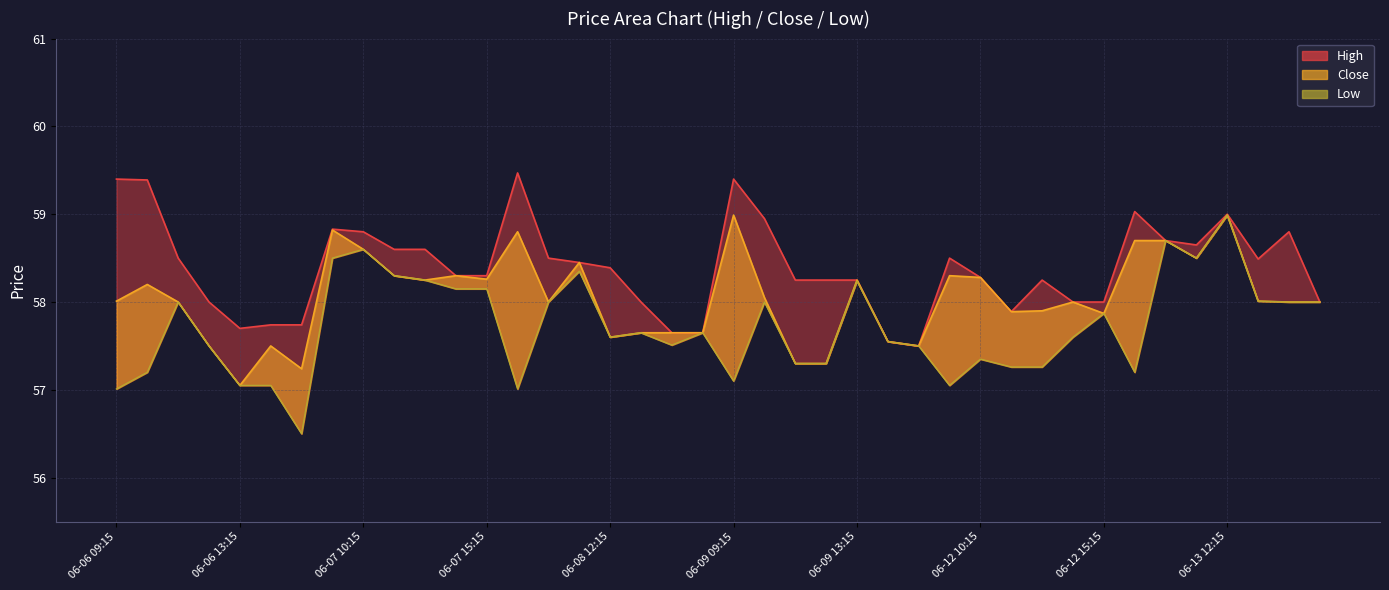

Reading left to right, transcribe all the data shown in this chart.

High: 06-06 09:15=59.4	06-06 10:15=59.4	06-06 11:15=58.5	06-06 12:15=58.0	06-06 13:15=57.7	06-06 14:15=57.7	06-06 15:15=57.7	06-07 09:15=58.8	06-07 10:15=58.8	06-07 12:15=58.6	06-07 13:15=58.6	06-07 14:15=58.3	06-07 15:15=58.3	06-08 09:15=59.5	06-08 10:15=58.5	06-08 11:15=58.5	06-08 12:15=58.4	06-08 13:15=58.0	06-08 14:15=57.6	06-08 15:15=57.6	06-09 09:15=59.4	06-09 10:15=59.0	06-09 11:15=58.2	06-09 12:15=58.2	06-09 13:15=58.2	06-09 14:15=57.5	06-09 15:15=57.5	06-12 09:15=58.5	06-12 10:15=58.3	06-12 12:15=57.9	06-12 13:15=58.2	06-12 14:15=58.0	06-12 15:15=58.0	06-13 09:15=59.0	06-13 10:15=58.7	06-13 11:15=58.6	06-13 12:15=59.0	06-13 13:15=58.5	06-13 14:15=58.8	06-13 15:15=58.0
Low: 06-06 09:15=57.0	06-06 10:15=57.2	06-06 11:15=58.0	06-06 12:15=57.5	06-06 13:15=57.0	06-06 14:15=57.0	06-06 15:15=56.5	06-07 09:15=58.5	06-07 10:15=58.6	06-07 12:15=58.3	06-07 13:15=58.2	06-07 14:15=58.1	06-07 15:15=58.1	06-08 09:15=57.0	06-08 10:15=58.0	06-08 11:15=58.4	06-08 12:15=57.6	06-08 13:15=57.6	06-08 14:15=57.5	06-08 15:15=57.6	06-09 09:15=57.1	06-09 10:15=58.0	06-09 11:15=57.3	06-09 12:15=57.3	06-09 13:15=58.2	06-09 14:15=57.5	06-09 15:15=57.5	06-12 09:15=57.0	06-12 10:15=57.4	06-12 12:15=57.3	06-12 13:15=57.3	06-12 14:15=57.6	06-12 15:15=57.9	06-13 09:15=57.2	06-13 10:15=58.7	06-13 11:15=58.5	06-13 12:15=59.0	06-13 13:15=58.0	06-13 14:15=58.0	06-13 15:15=58.0
Close: 06-06 09:15=58.0	06-06 10:15=58.2	06-06 11:15=58.0	06-06 12:15=57.5	06-06 13:15=57.0	06-06 14:15=57.5	06-06 15:15=57.2	06-07 09:15=58.8	06-07 10:15=58.6	06-07 12:15=58.3	06-07 13:15=58.2	06-07 14:15=58.3	06-07 15:15=58.3	06-08 09:15=58.8	06-08 10:15=58.0	06-08 11:15=58.5	06-08 12:15=57.6	06-08 13:15=57.6	06-08 14:15=57.6	06-08 15:15=57.6	06-09 09:15=59.0	06-09 10:15=58.0	06-09 11:15=57.3	06-09 12:15=57.3	06-09 13:15=58.2	06-09 14:15=57.5	06-09 15:15=57.5	06-12 09:15=58.3	06-12 10:15=58.3	06-12 12:15=57.9	06-12 13:15=57.9	06-12 14:15=58.0	06-12 15:15=57.9	06-13 09:15=58.7	06-13 10:15=58.7	06-13 11:15=58.5	06-13 12:15=59.0	06-13 13:15=58.0	06-13 14:15=58.0	06-13 15:15=58.0